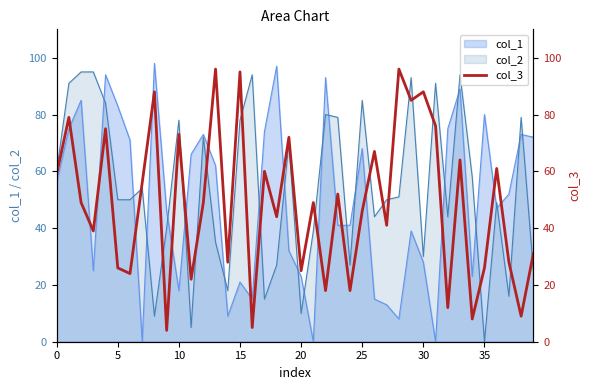

What is the highest value of the col_2 series?

95